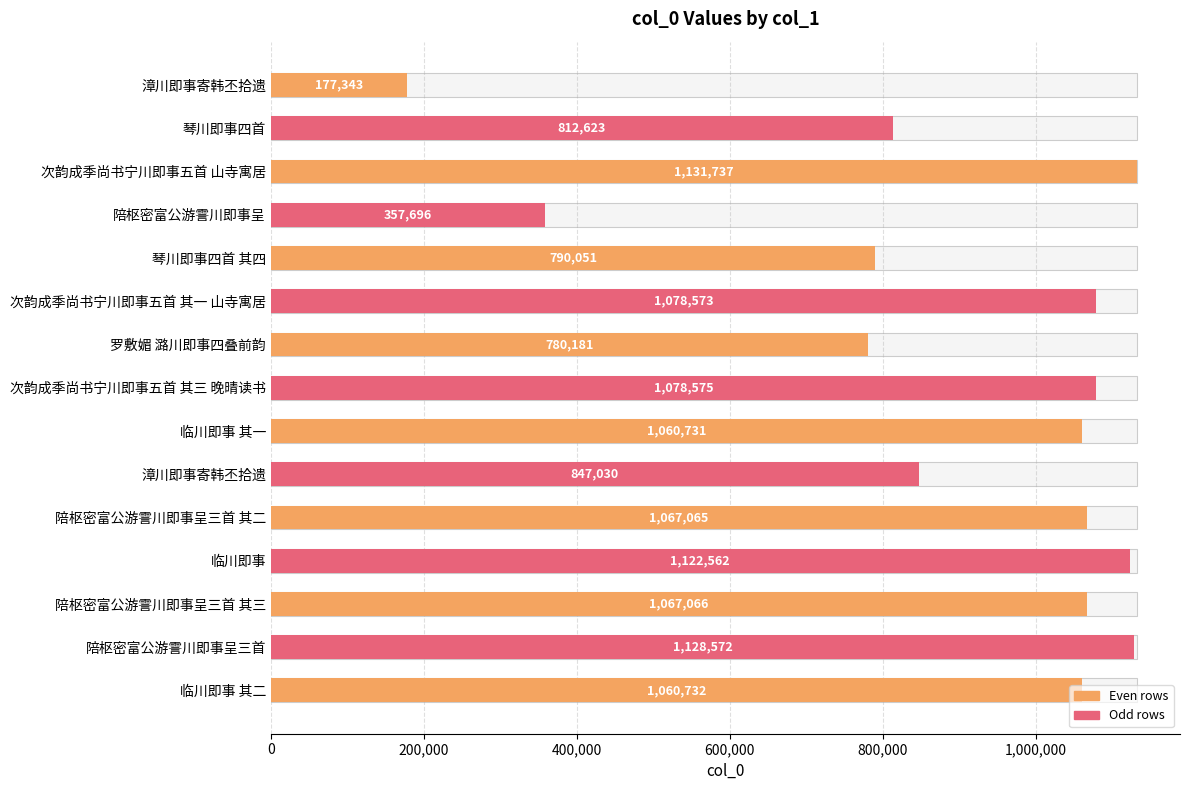

What is the ratio of the value at 临川即事 to the value at 陪枢密富公游霅川即事呈三首?

1.0